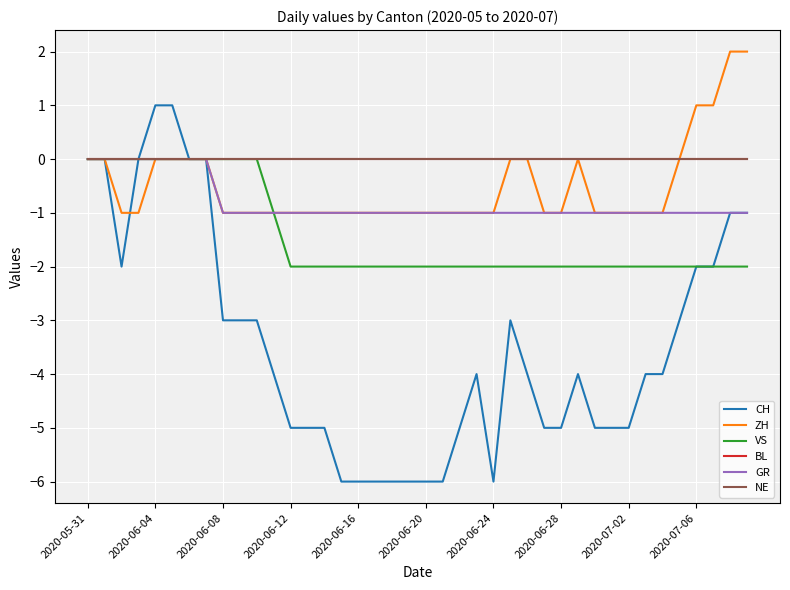

True or false: BL and ZH cross at least once.

False